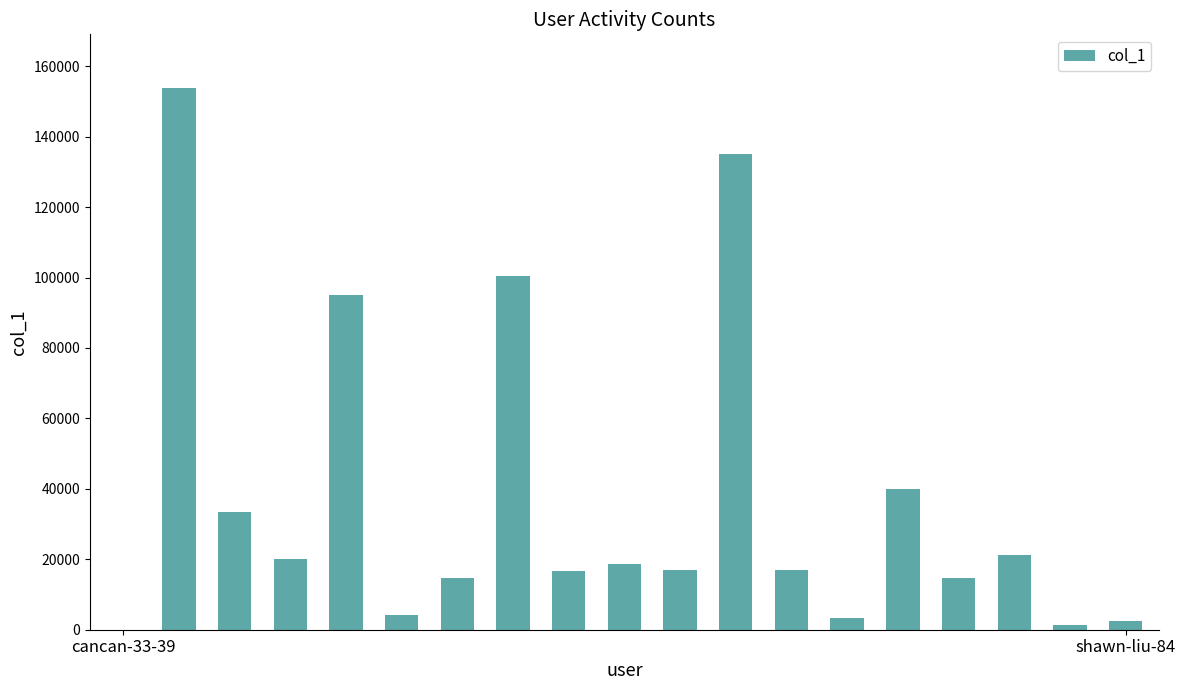

What is the sum of all values?

708403